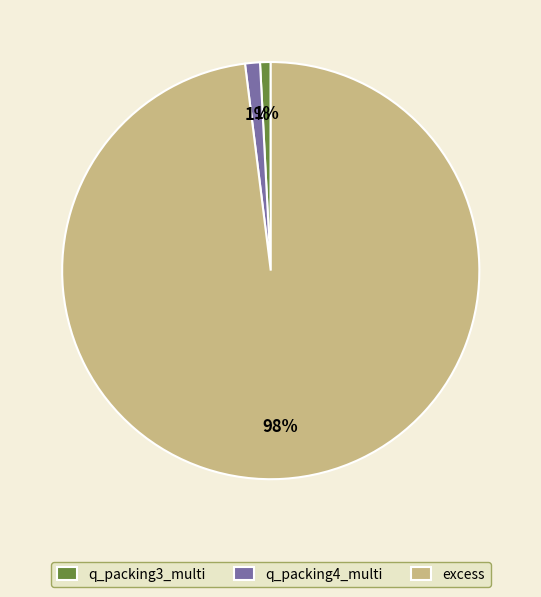

To the nearest percent, what is the difference between the largest and smallest slice percentages?

97%